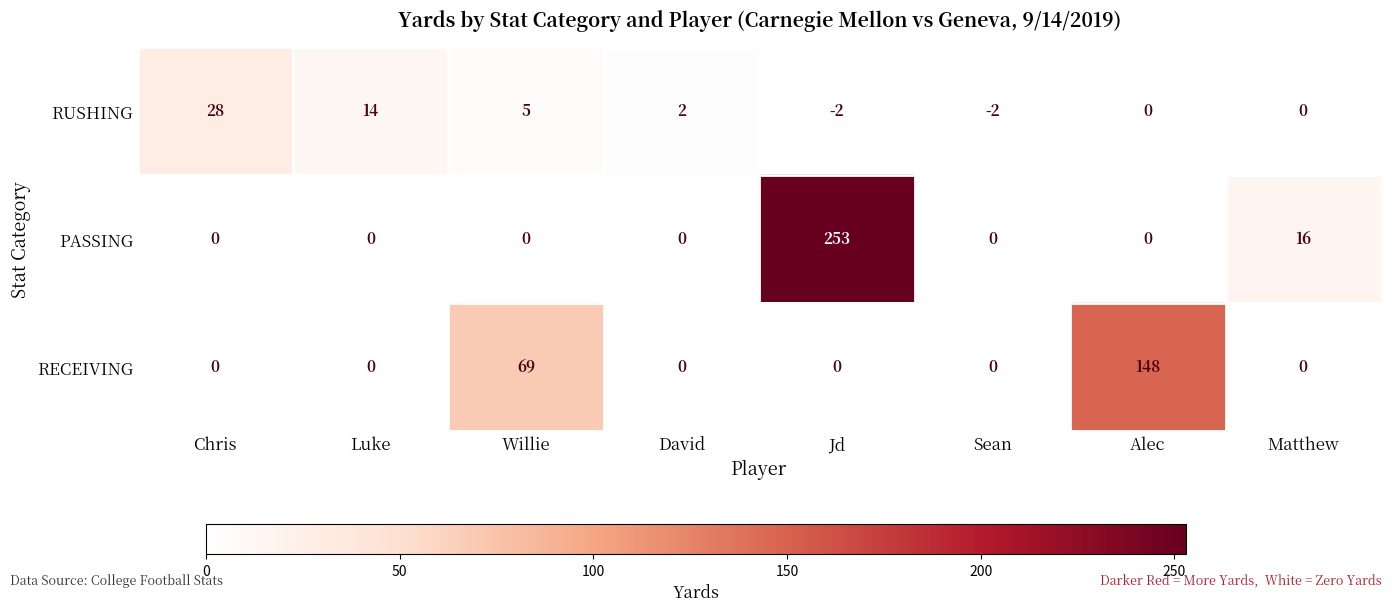

At which category is the sum across all series the highest?

Jd